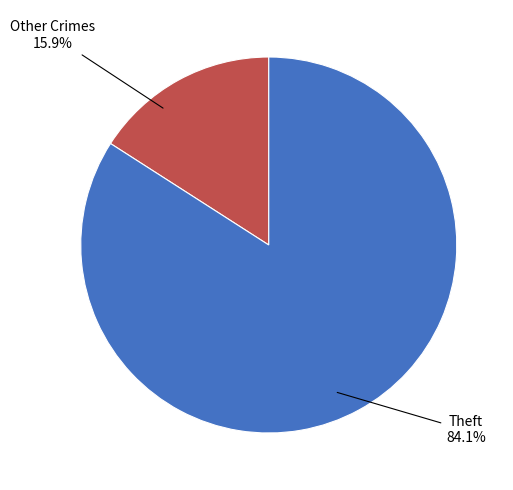

Does any single category account for the majority?

Yes